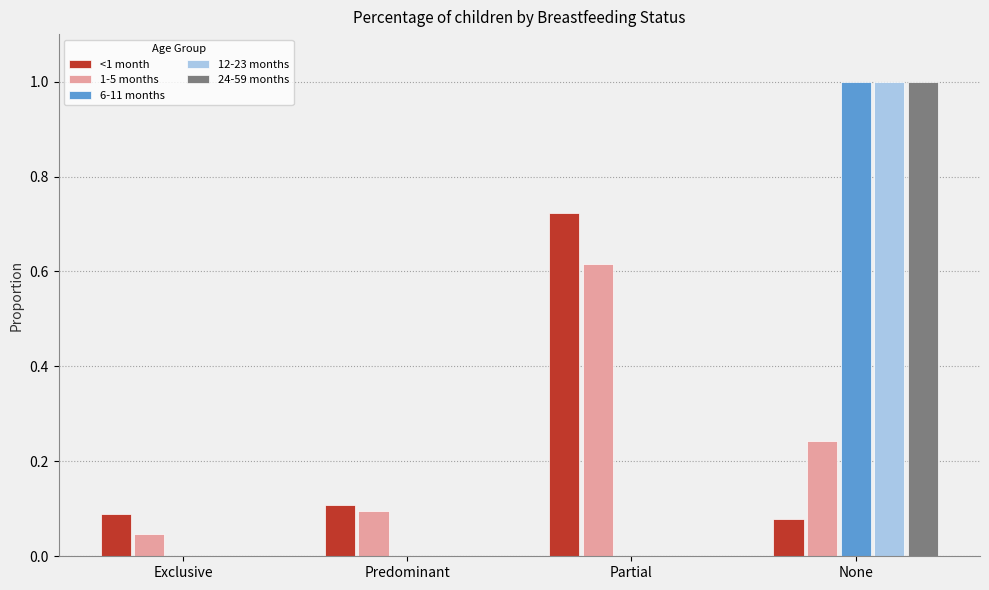

Is it true that 12-23 months equals 0.4 at Partial?

False